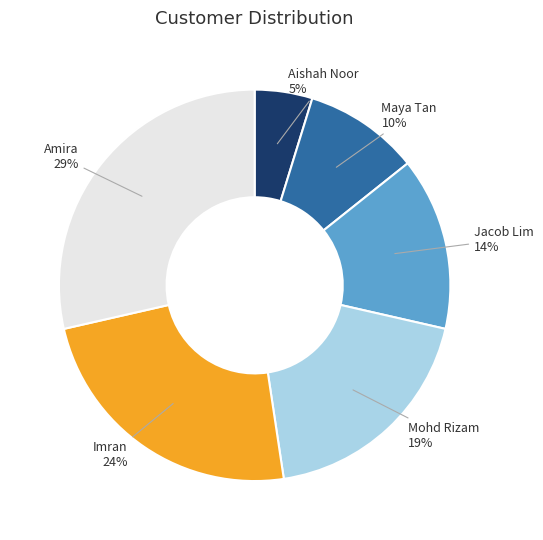

Rank the categories by value from highest to lowest.

Amira, Imran, Mohd Rizam, Jacob Lim, Maya Tan, Aishah Noor